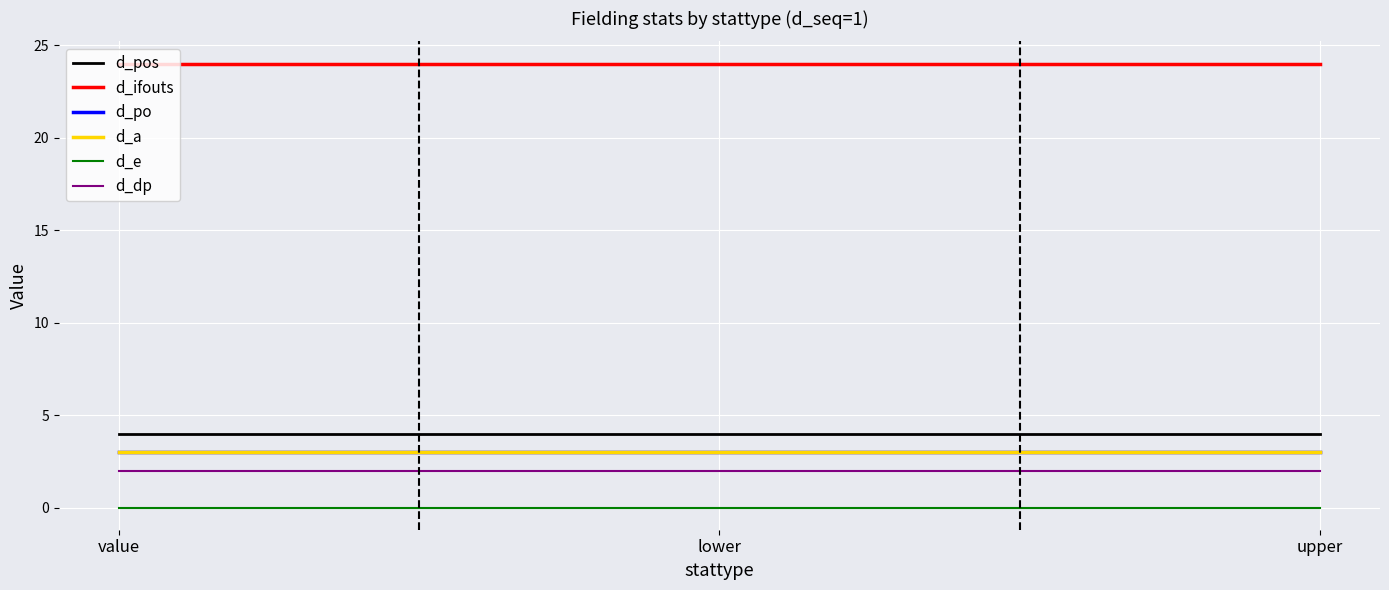

At lower, list the series in order from smallest to largest.

d_e, d_dp, d_po, d_a, d_pos, d_ifouts